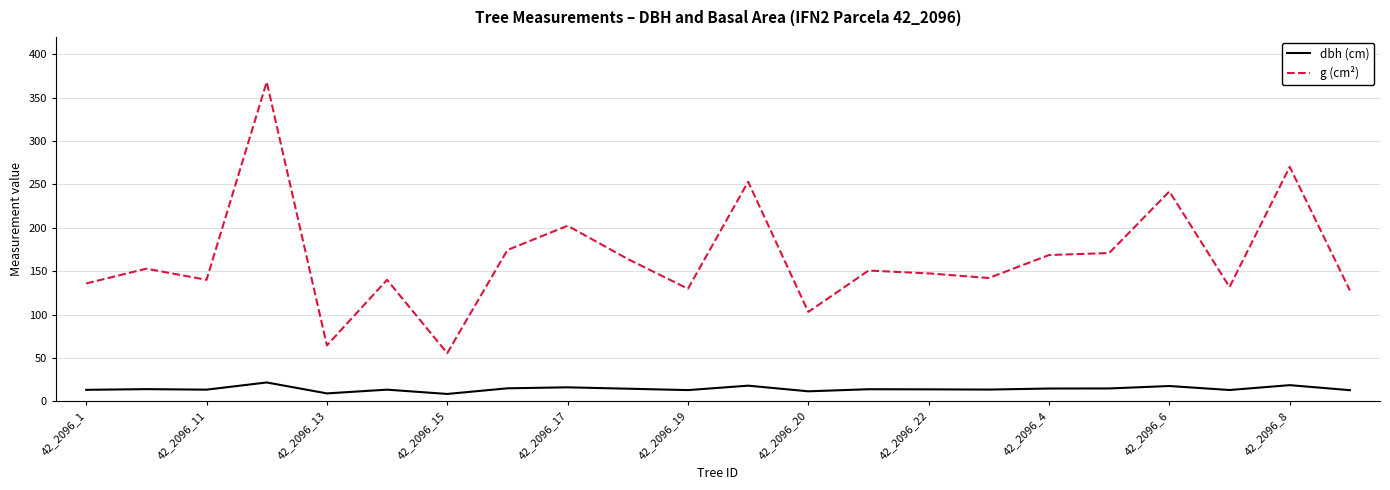

What is the maximum value shown in the chart?

368.1